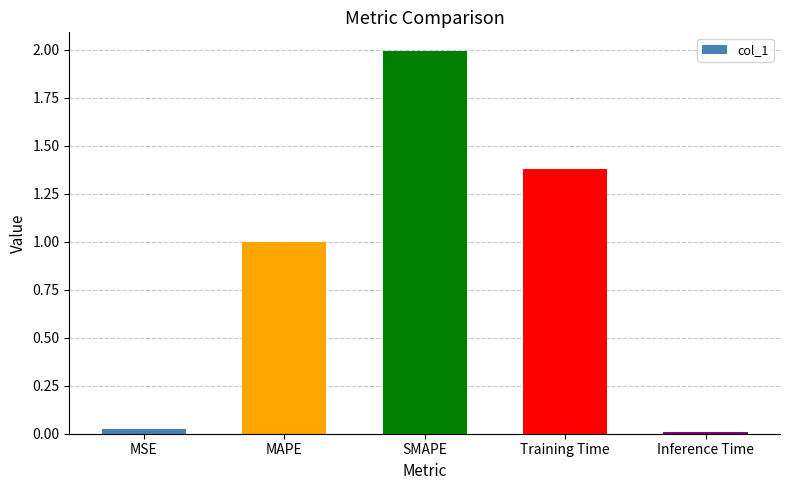

What is the average value?

0.9